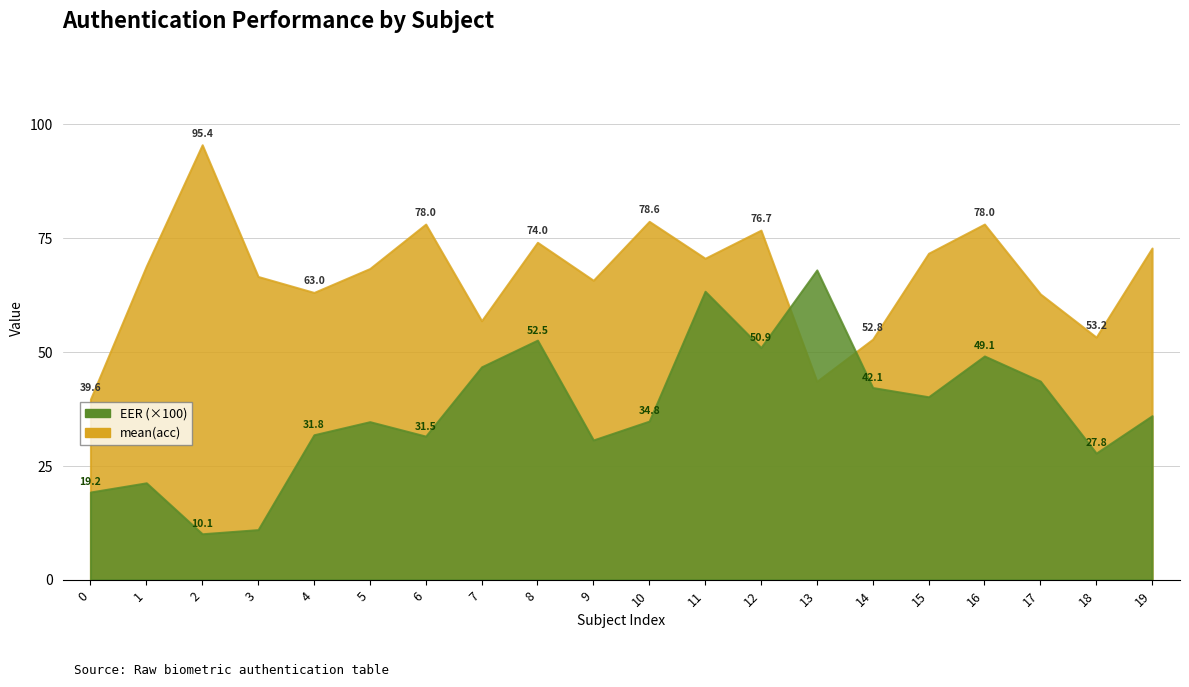

At which category is the sum across all series the highest?

2